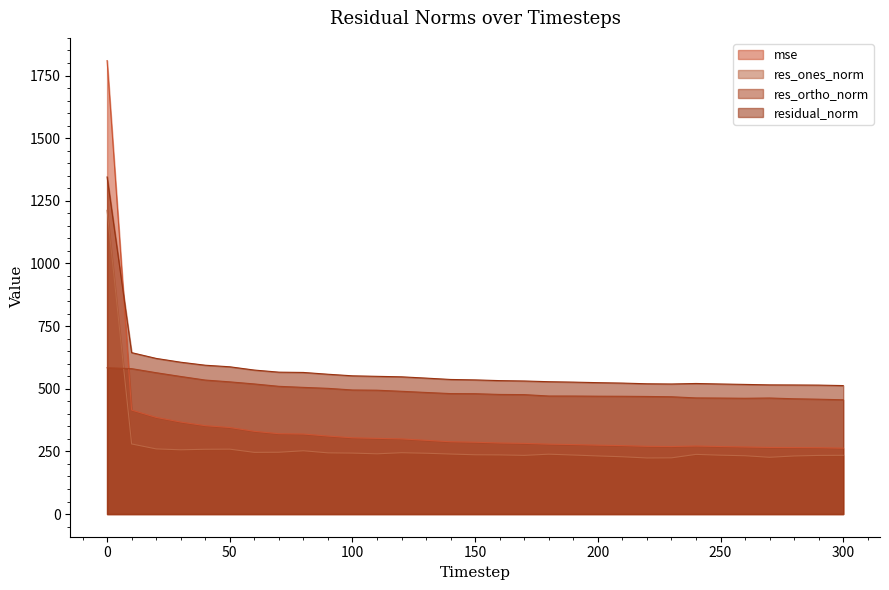

At which label is res_ones_norm closest to 717?

10